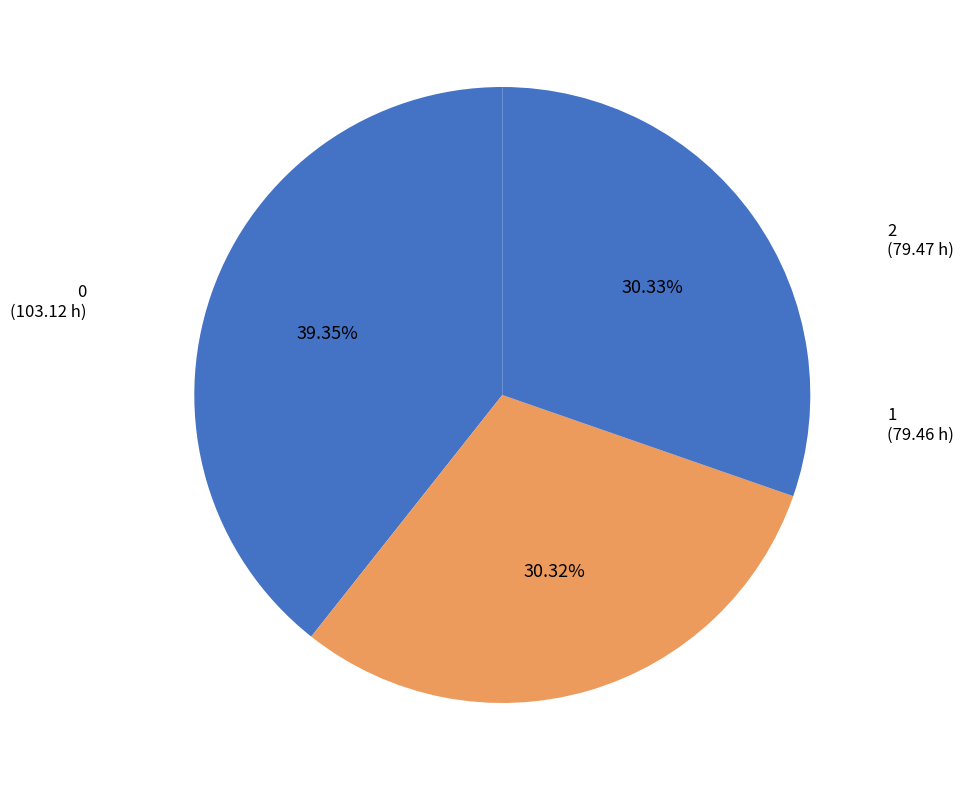

What is the largest slice in the pie chart?

0
(103.12 h)